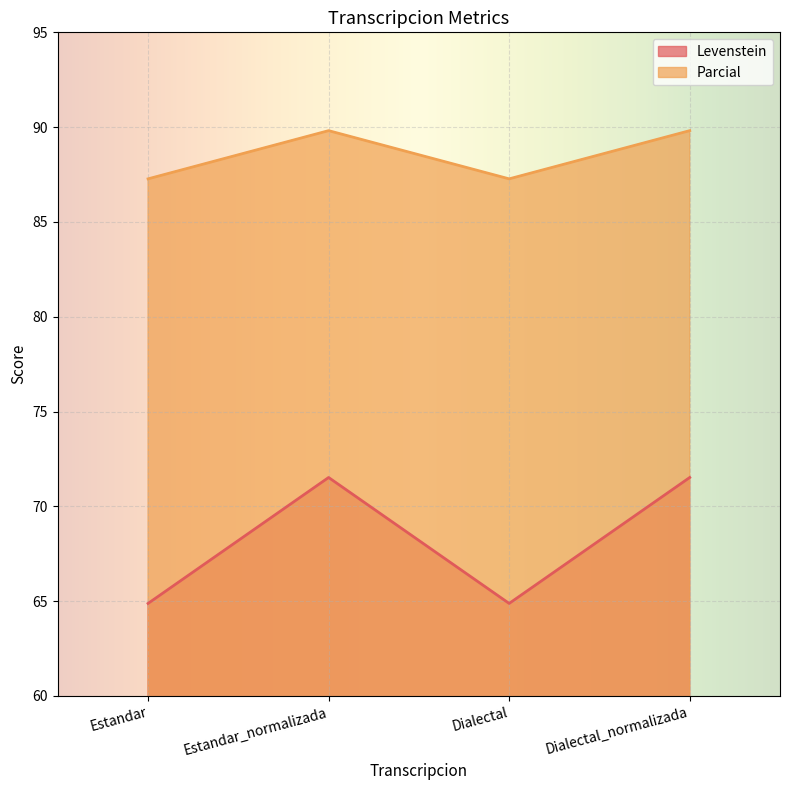

How many lines are shown in the chart?

2